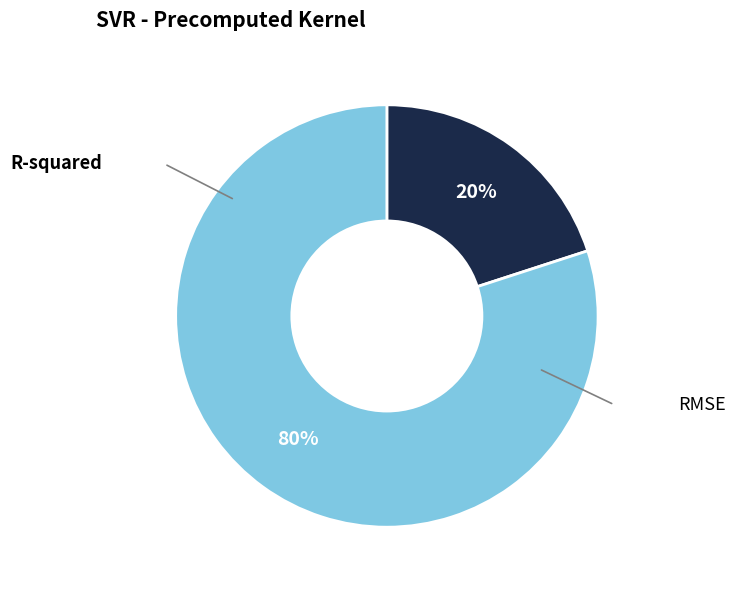

What percentage do R-squared and RMSE together represent?

100.0%